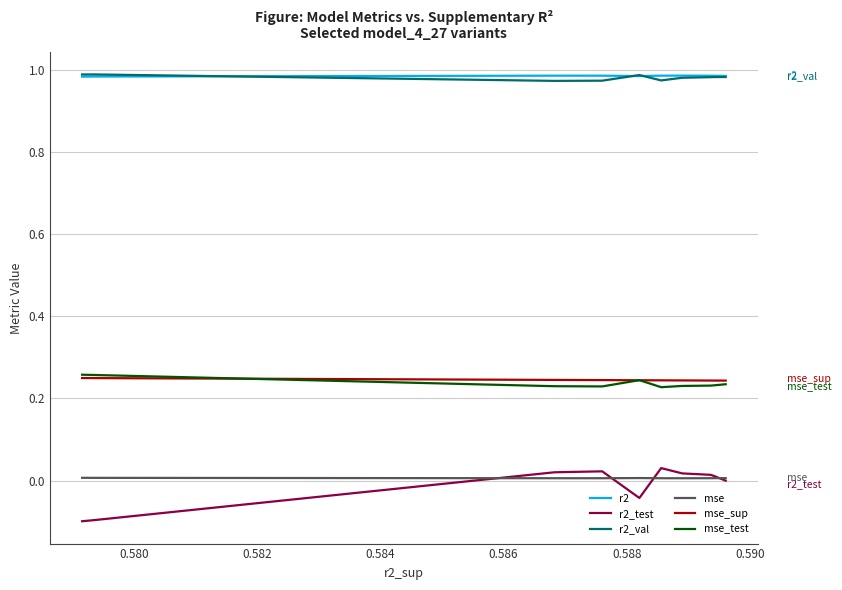

True or false: r2 and mse_test intersect in this chart.

False